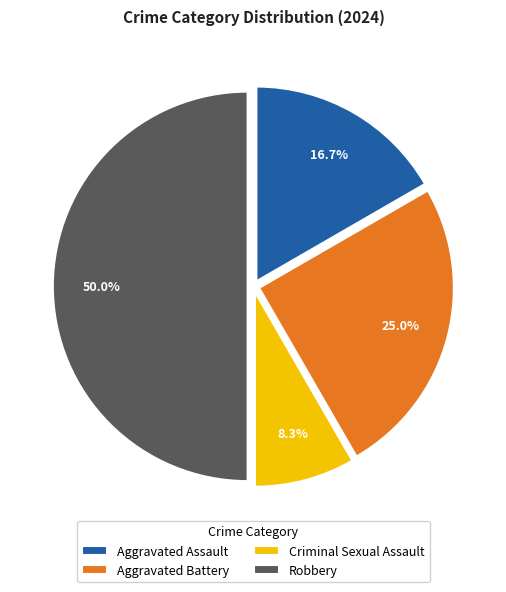

How many slices are in this pie chart?

4